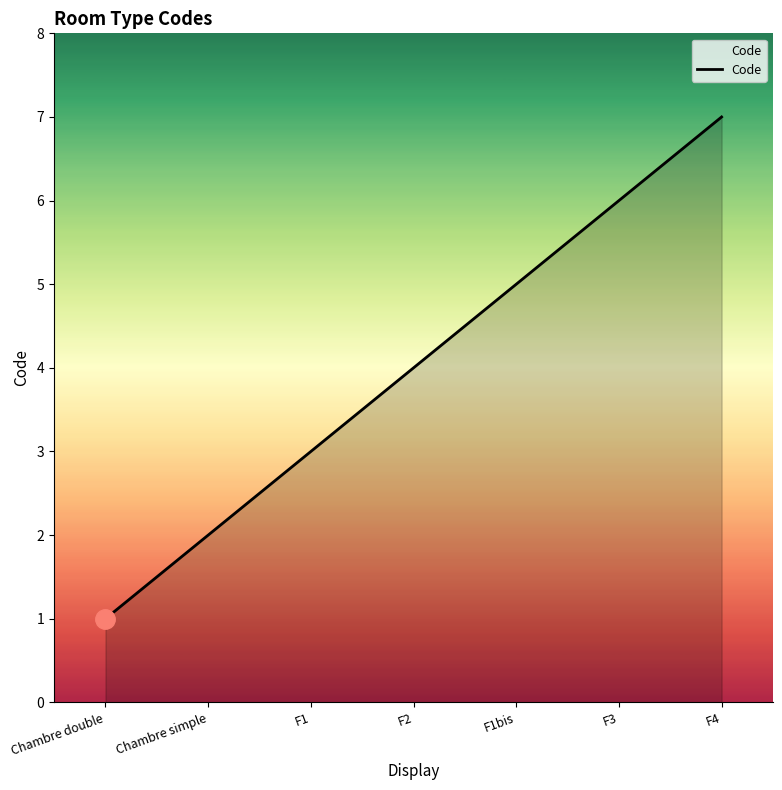

Reading right to left, what are all the values shown in this chart?

F4=7	F3=6	F1bis=5	F2=4	F1=3	Chambre simple=2	Chambre double=1